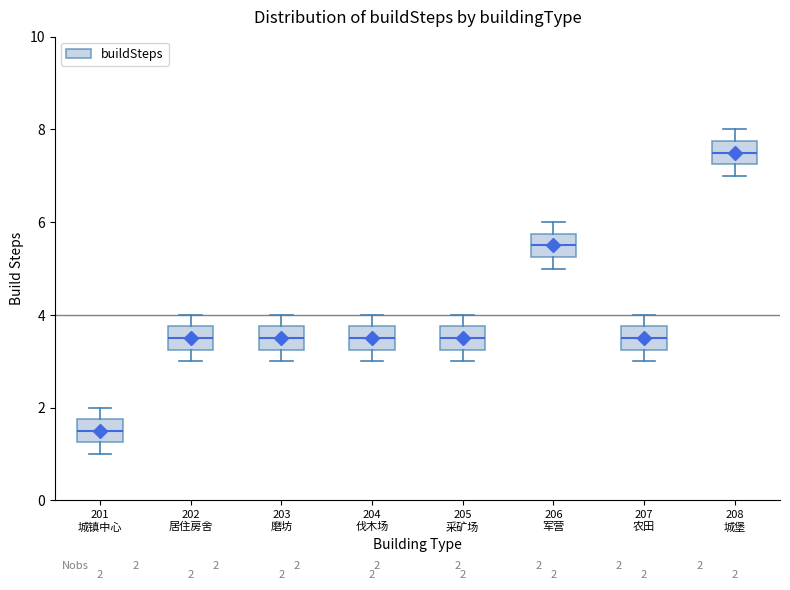

Which box has the highest median line?

208 城堡